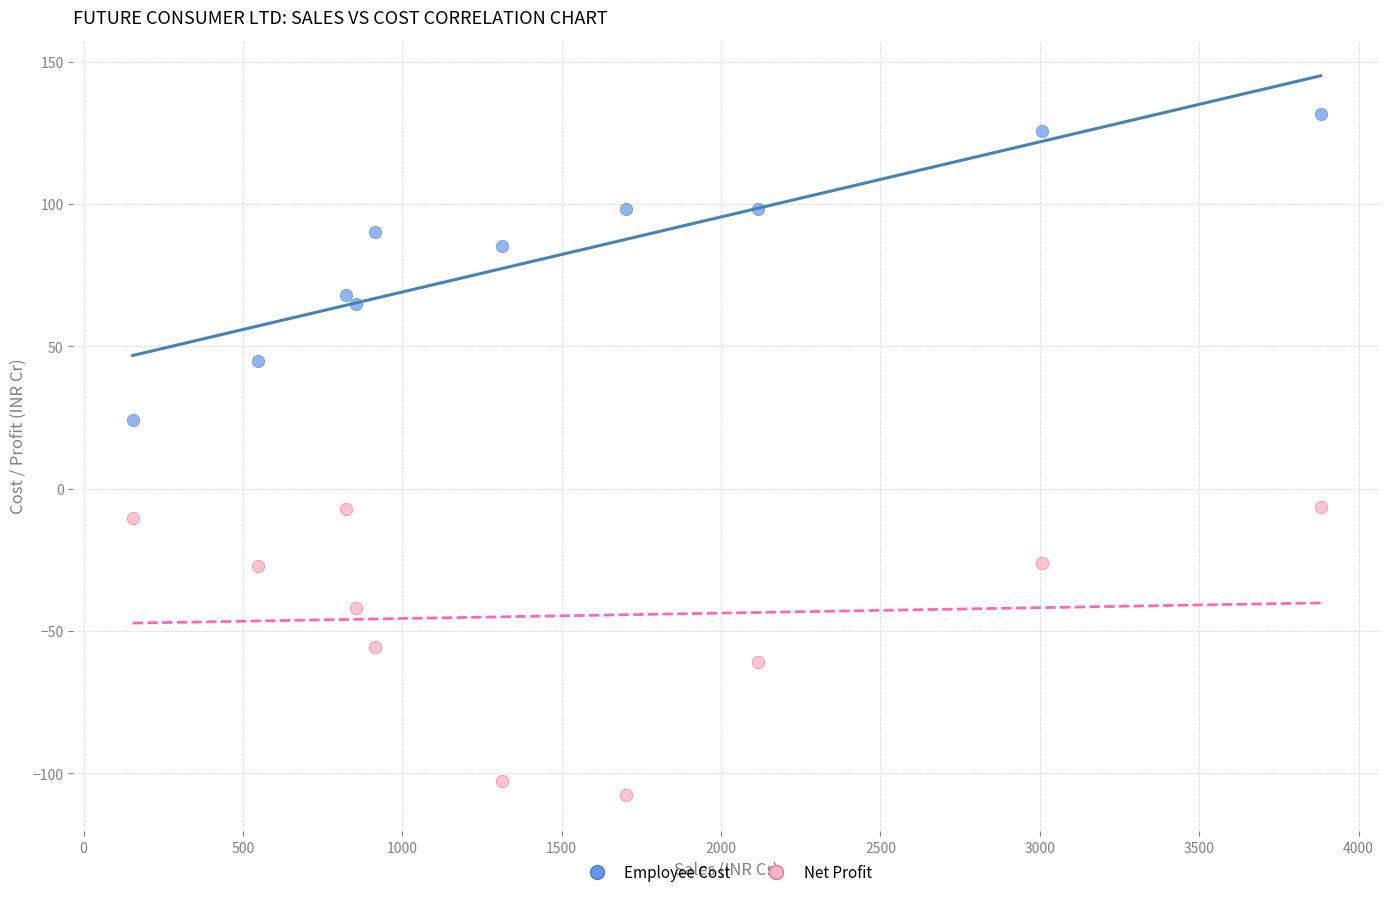

Across all data points, what is the range of X values (max minus min)?

3726.6